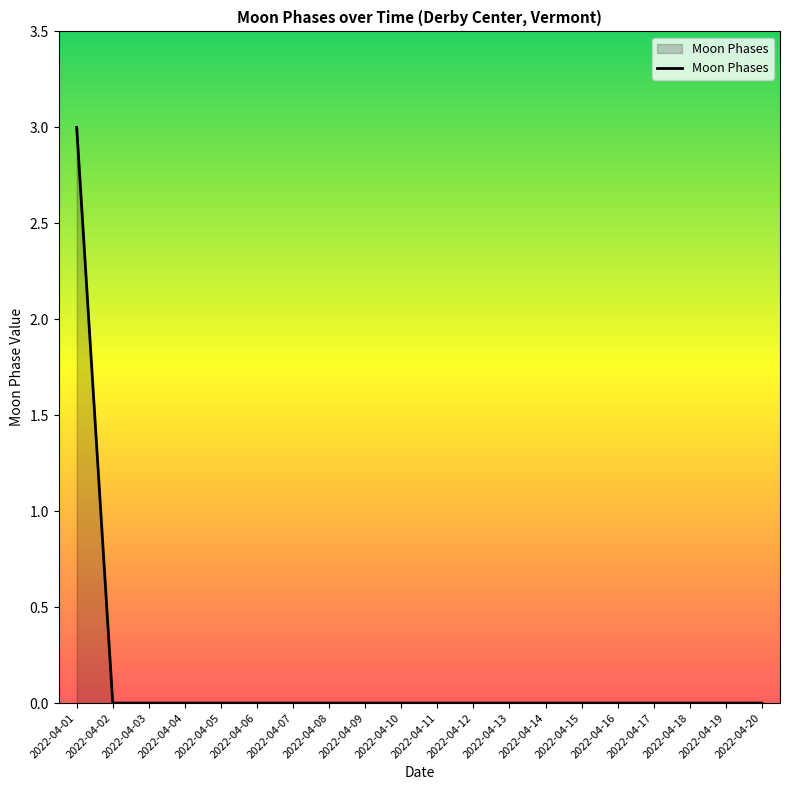

What is the difference between the maximum and minimum values?

3